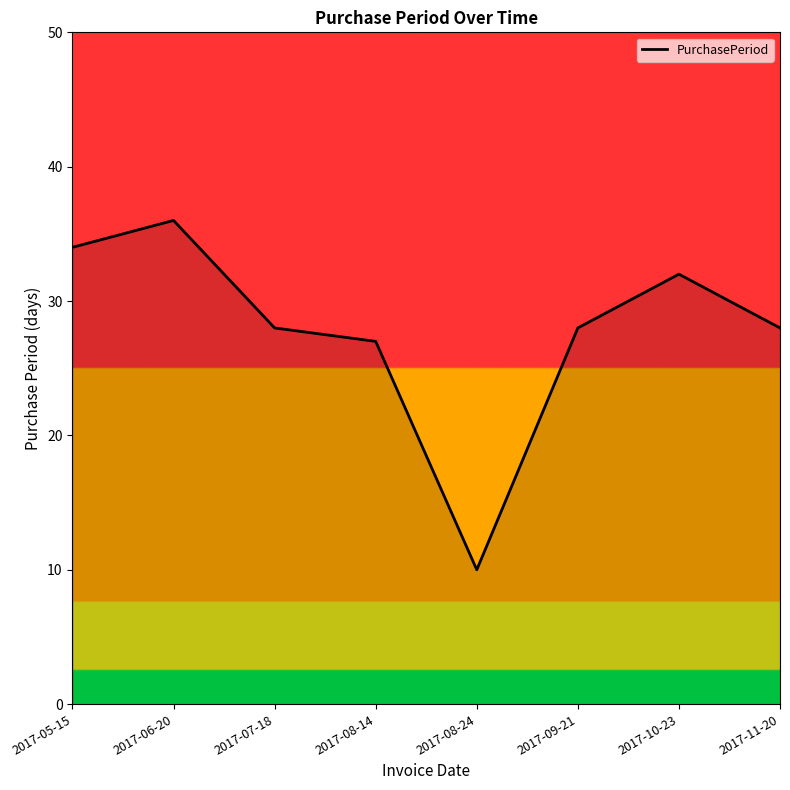

At which label does the data first exceed 28?

2017-05-15